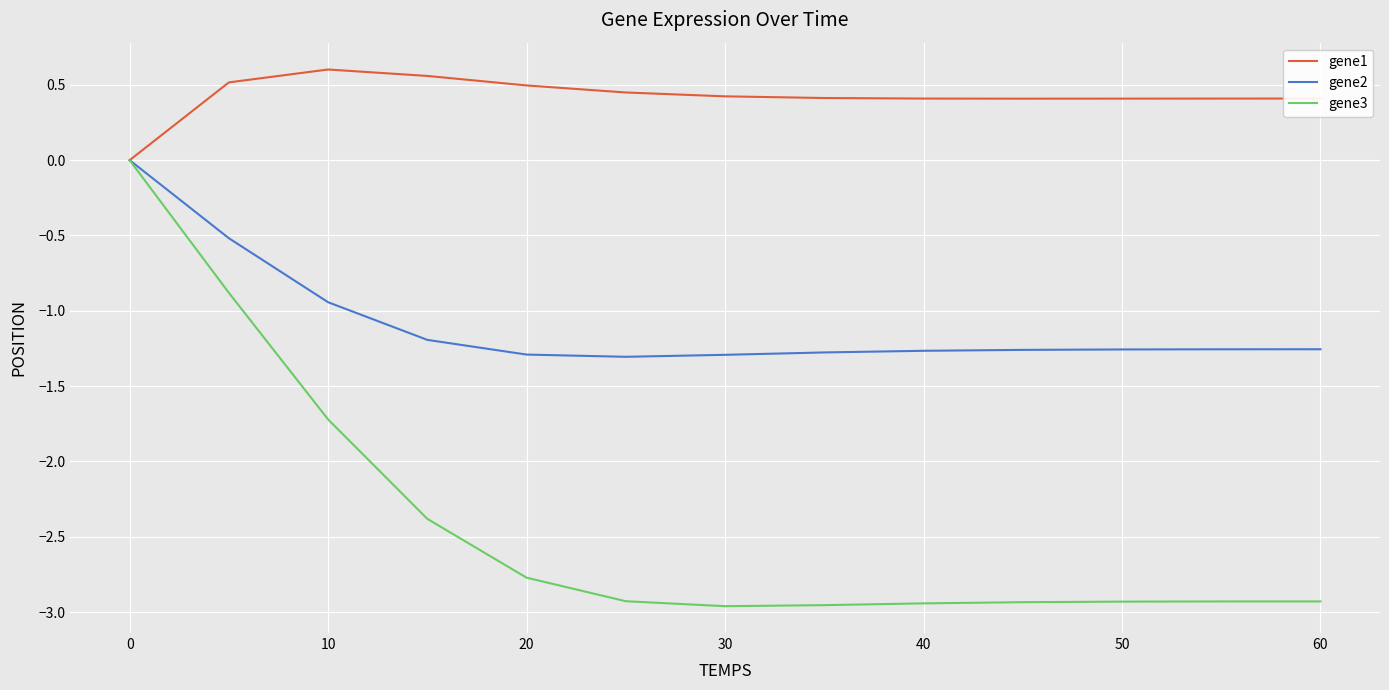

Which series has the largest total across all categories?

gene1